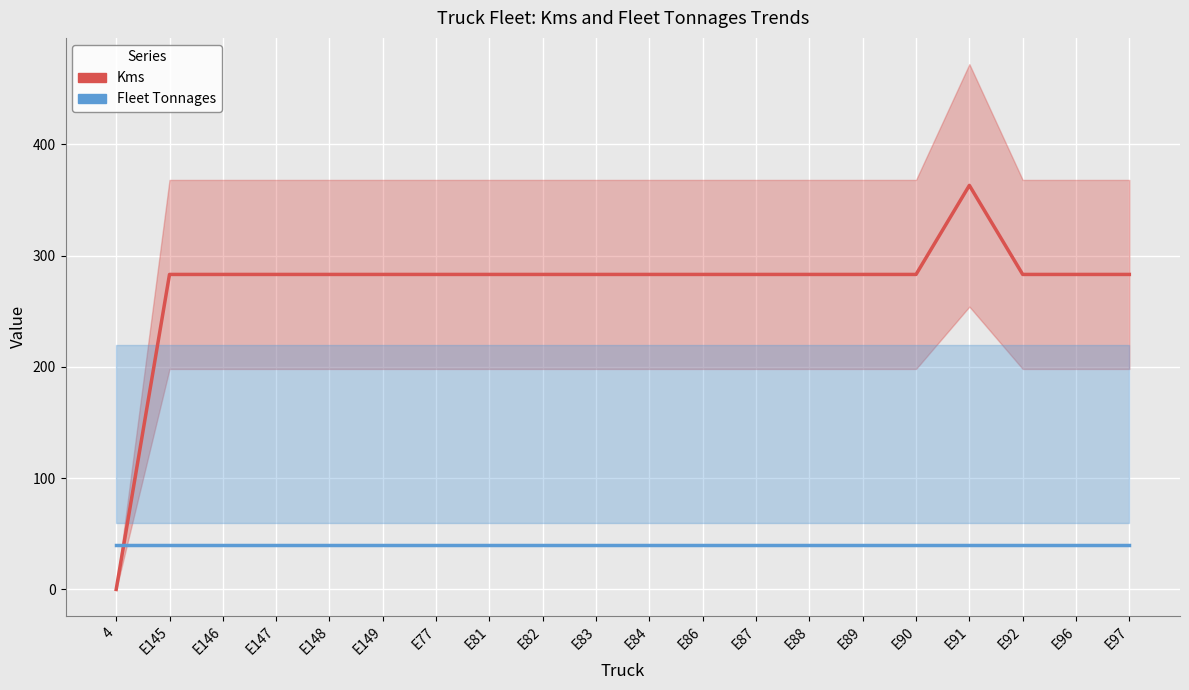

Between which two adjacent categories do Fleet Tonnages and Kms first intersect?

4 and E145